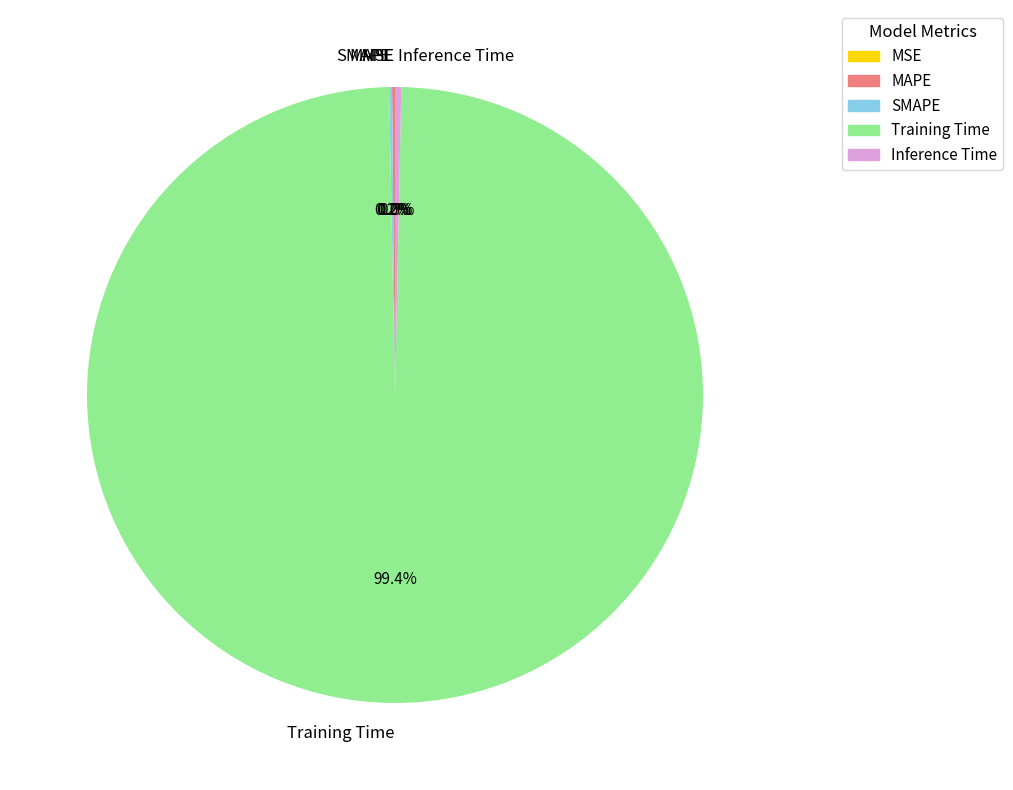

What is the majority slice?

Training Time